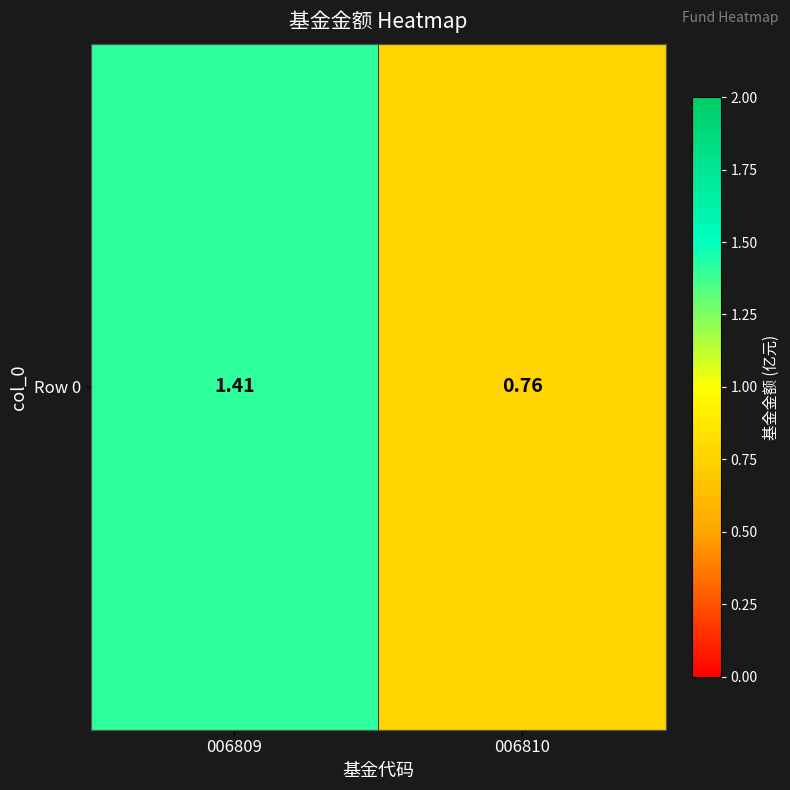

What is the sum of all values?

2.2